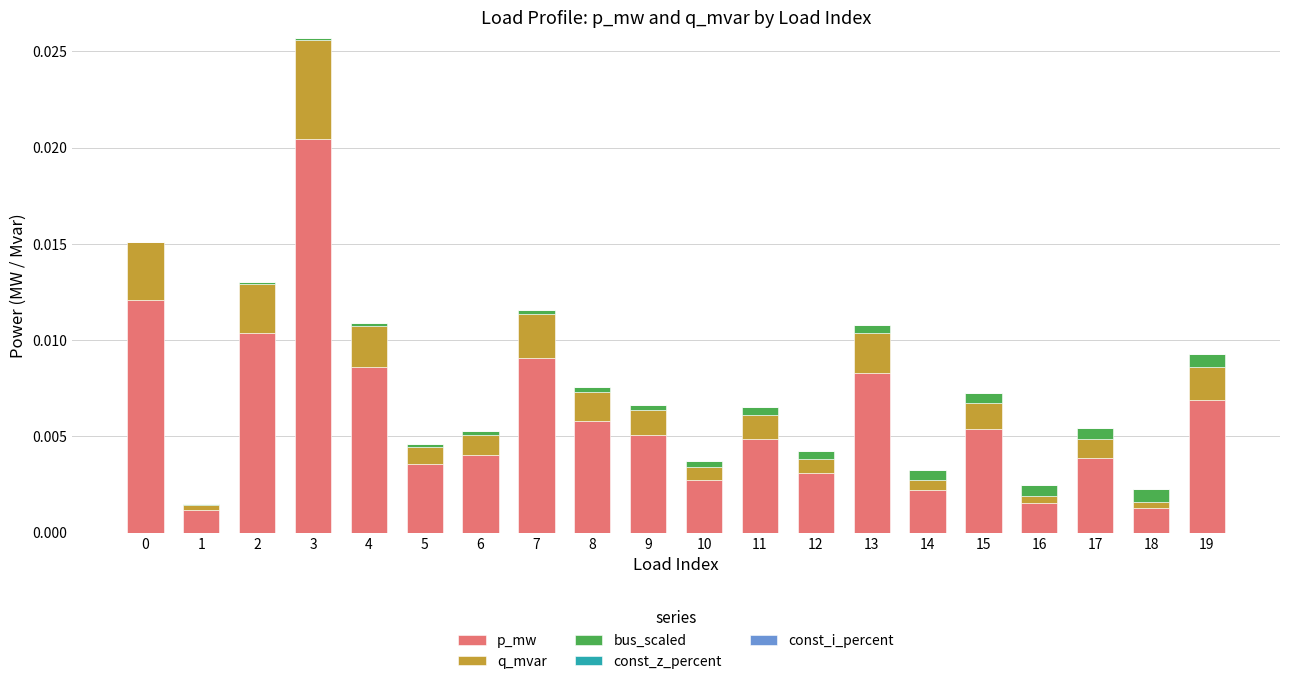

Count the number of data series in this chart.

3